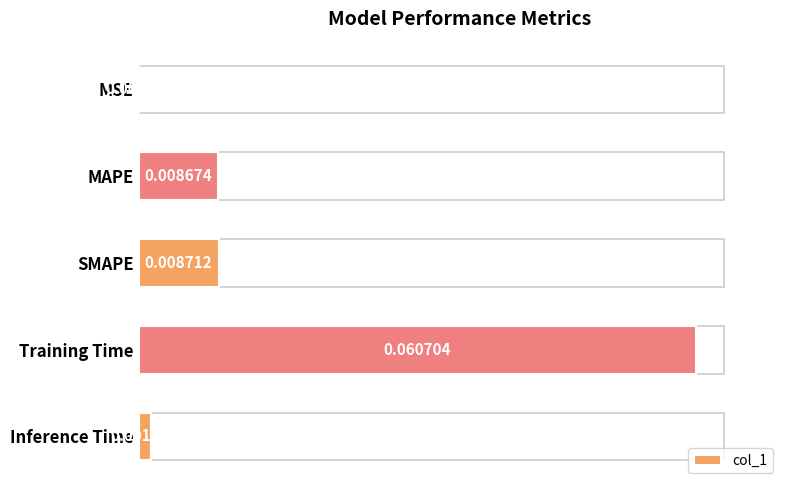

Where is the data nearest to the value 0?

MSE